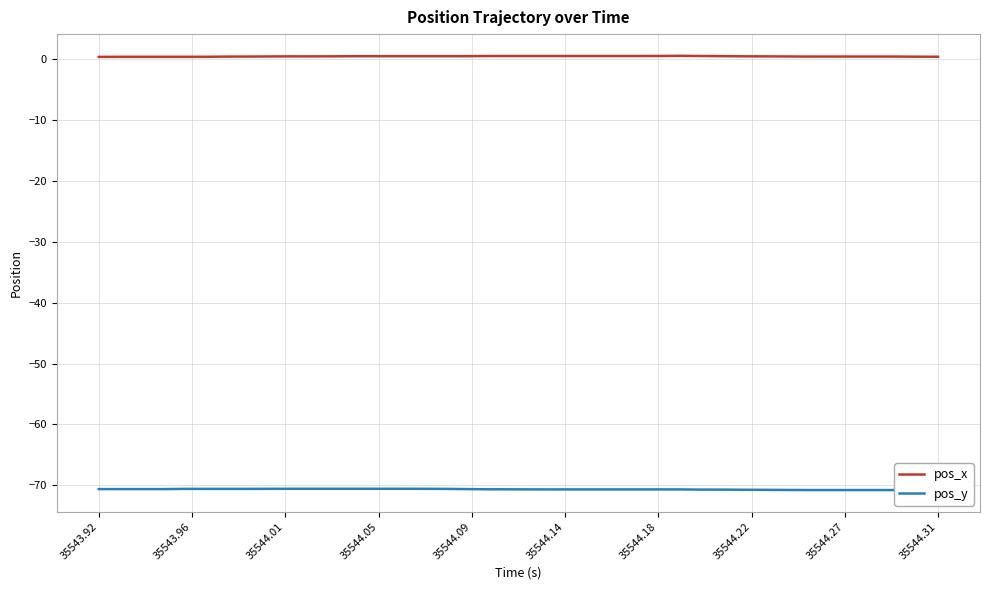

True or false: pos_y has more than 0 interior local peaks.

False